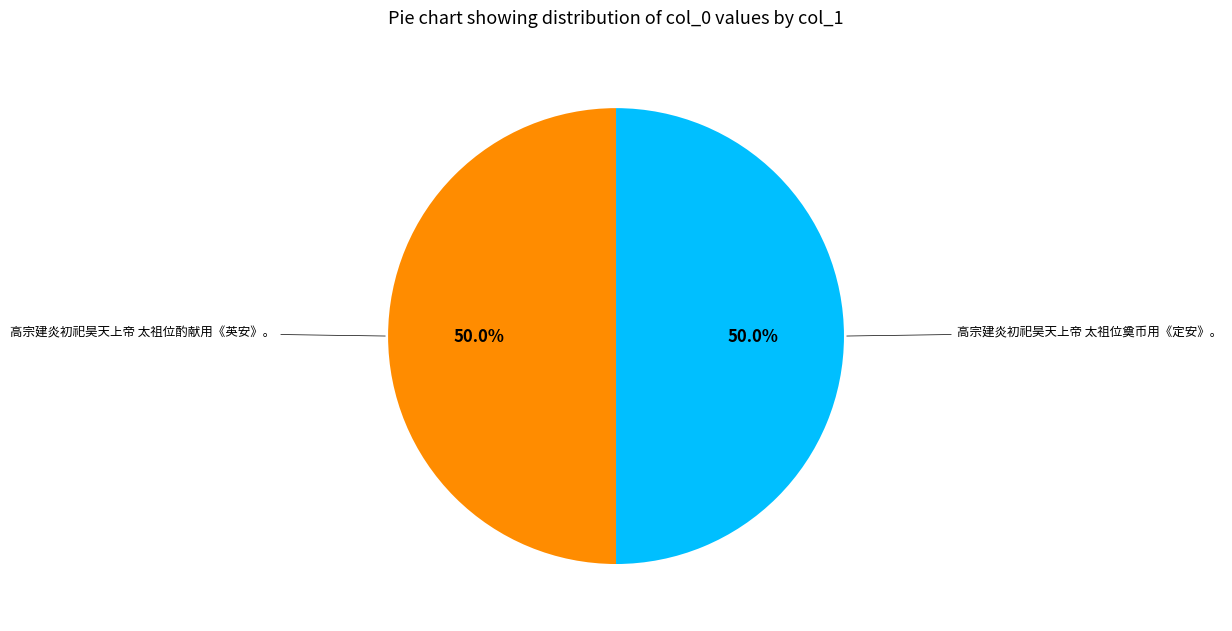

Count the number of slices in the pie.

2